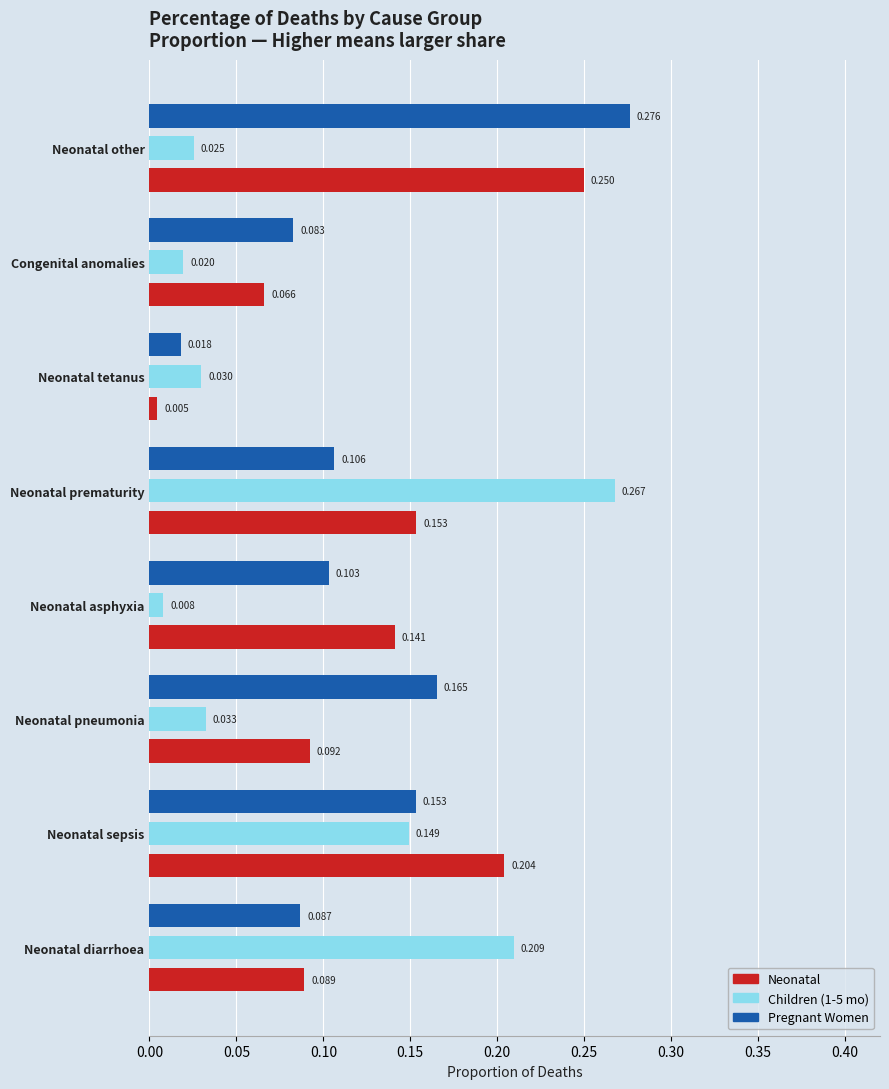

Which category has the highest value in the Children (1-5 mo) series?

Neonatal prematurity